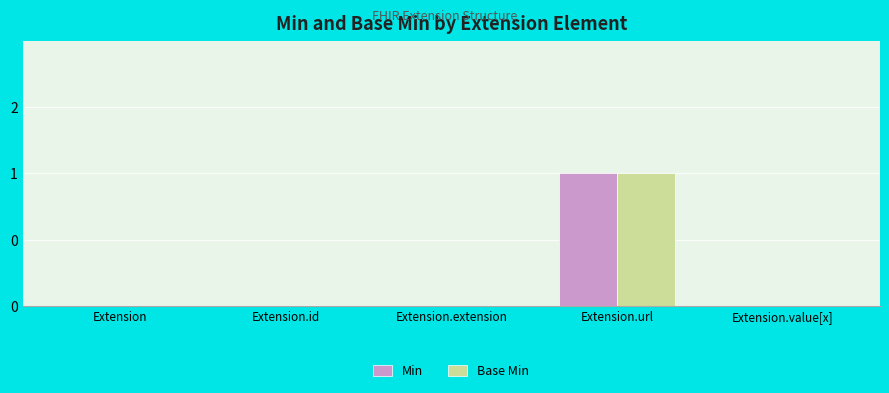

What position from the left is Extension?

1